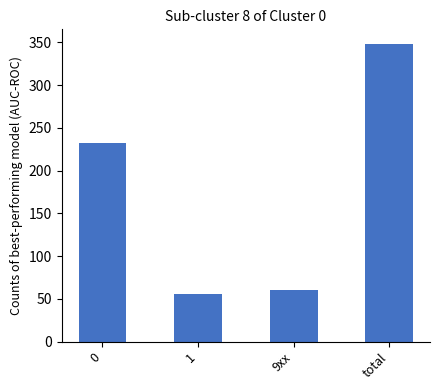

What is the difference between the values at total and 0?

116